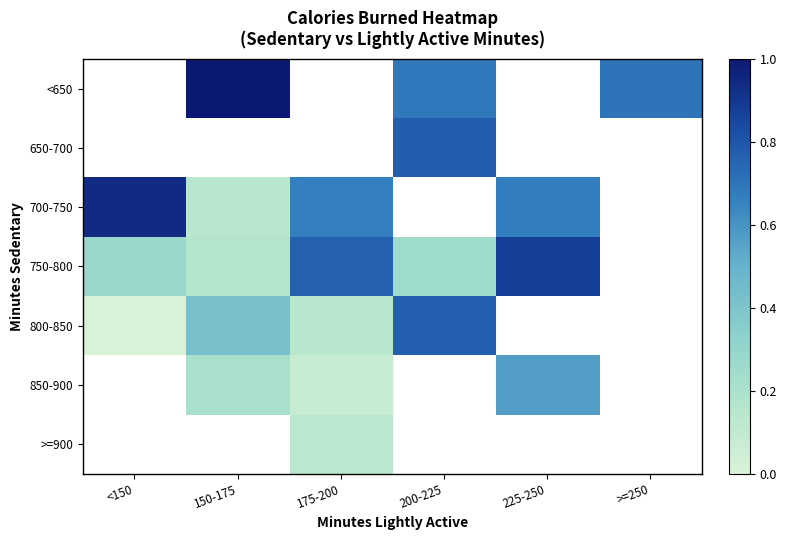

At which label does 700-750 reach its peak?

<150